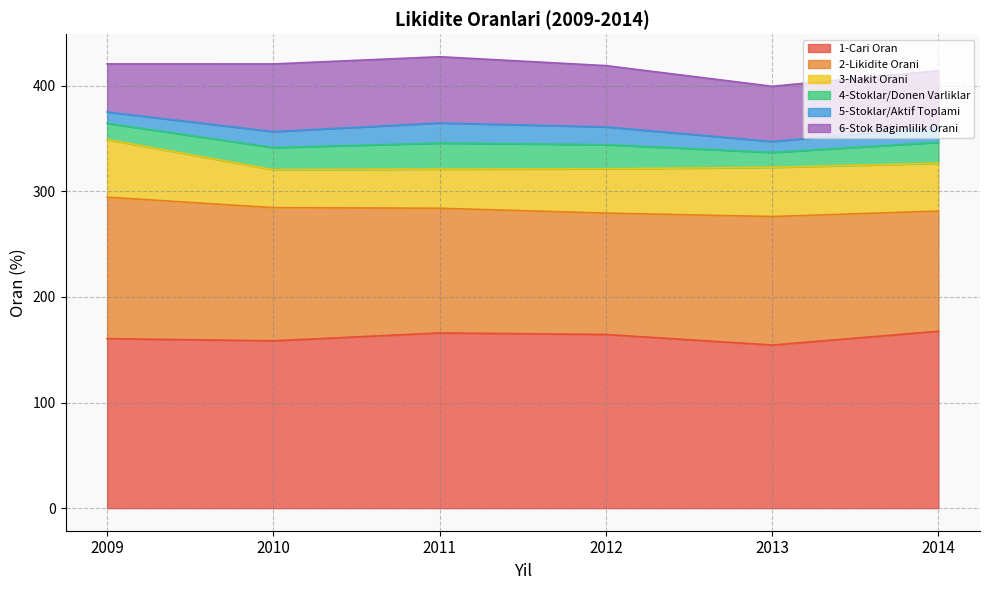

Which series changed the most between 2009 and 2013?

2-Likidite Orani